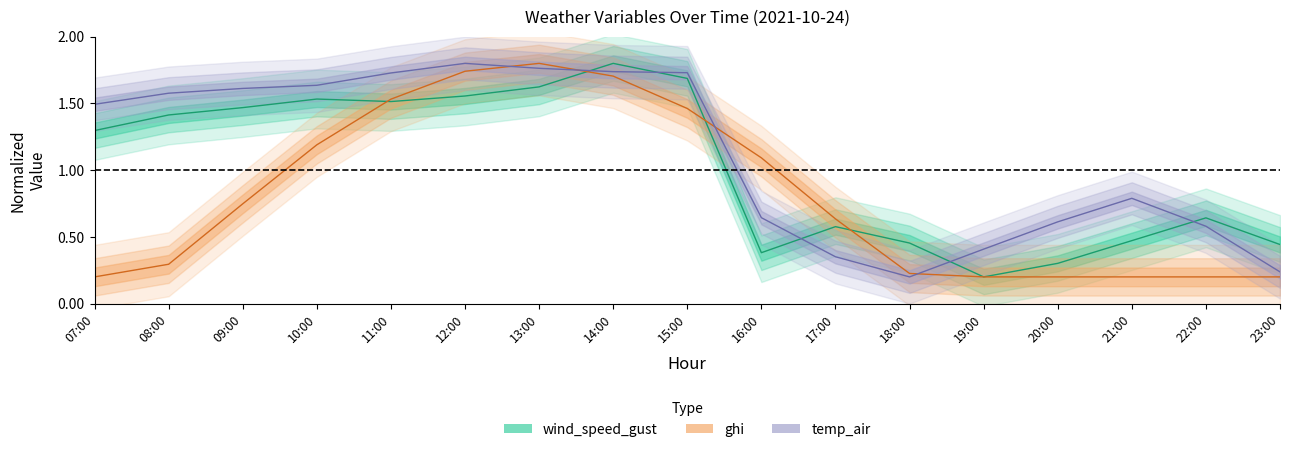

At which label is wind_speed_gust closest to 1?

07:00